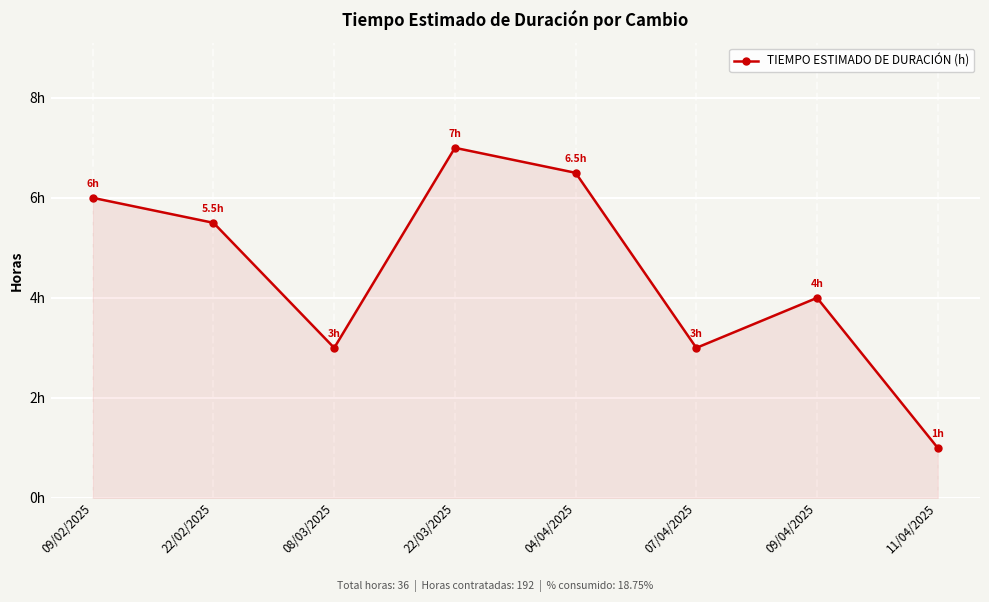

Is it true that the value at 08/03/2025 is 3.0?

True